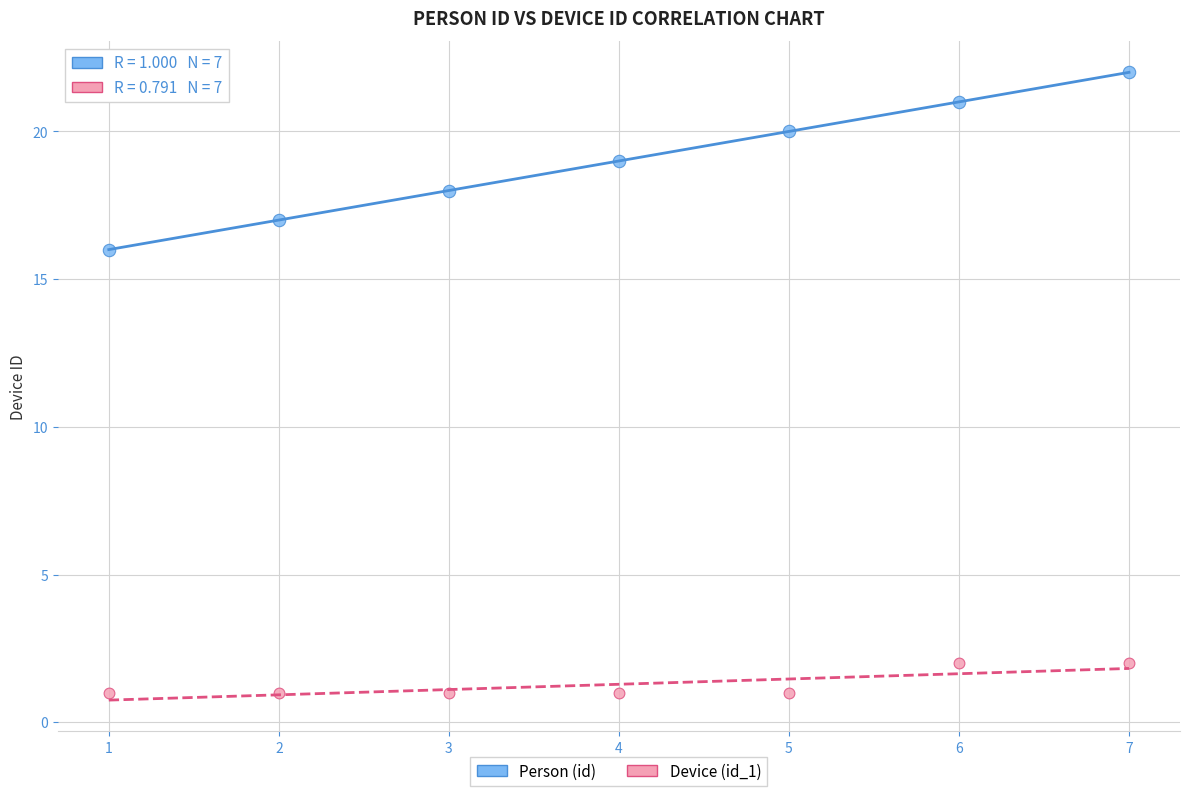

Which series contains the highest Y value?

Person (id)